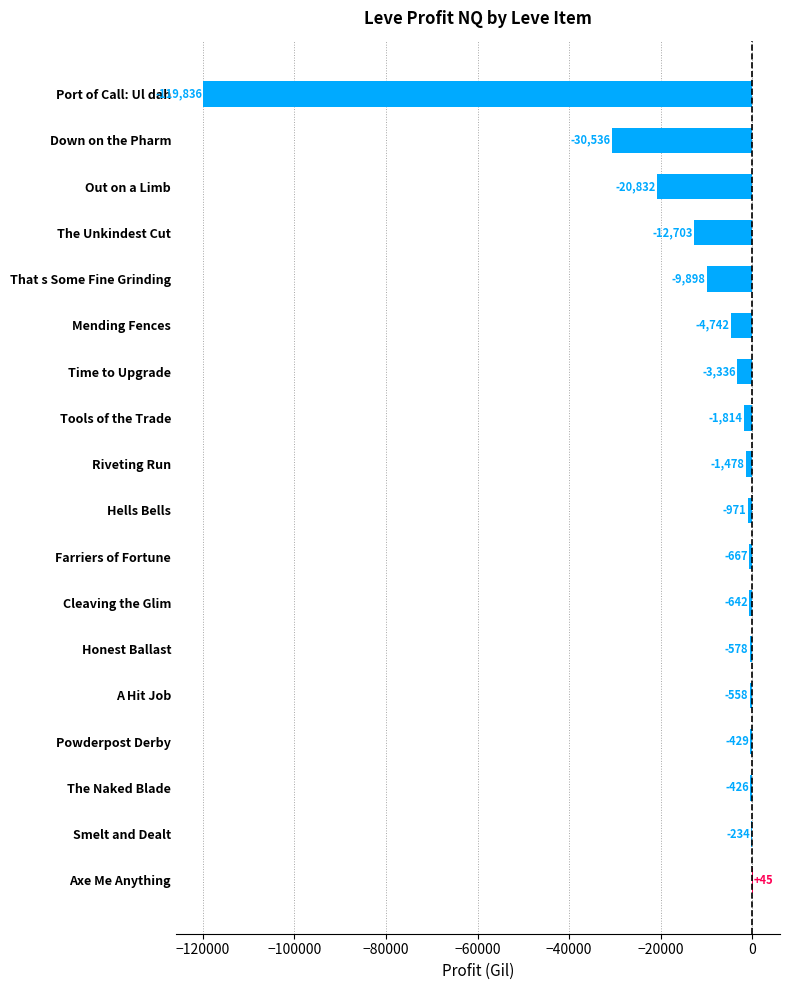

At which label is the value closest to -59895?

Down on the Pharm